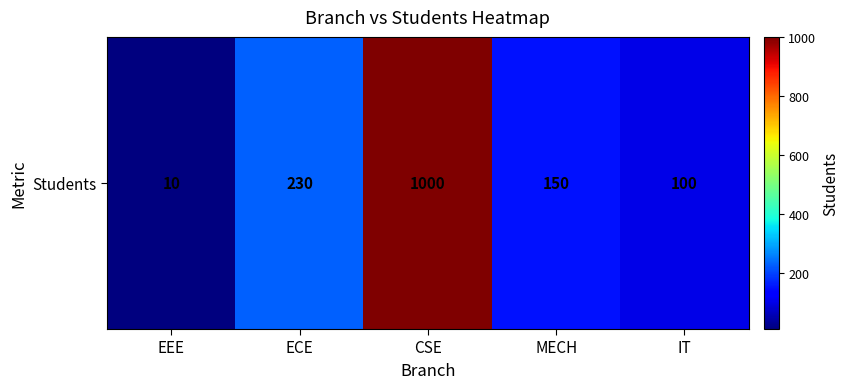

What is the difference between the second highest and minimum values?

220